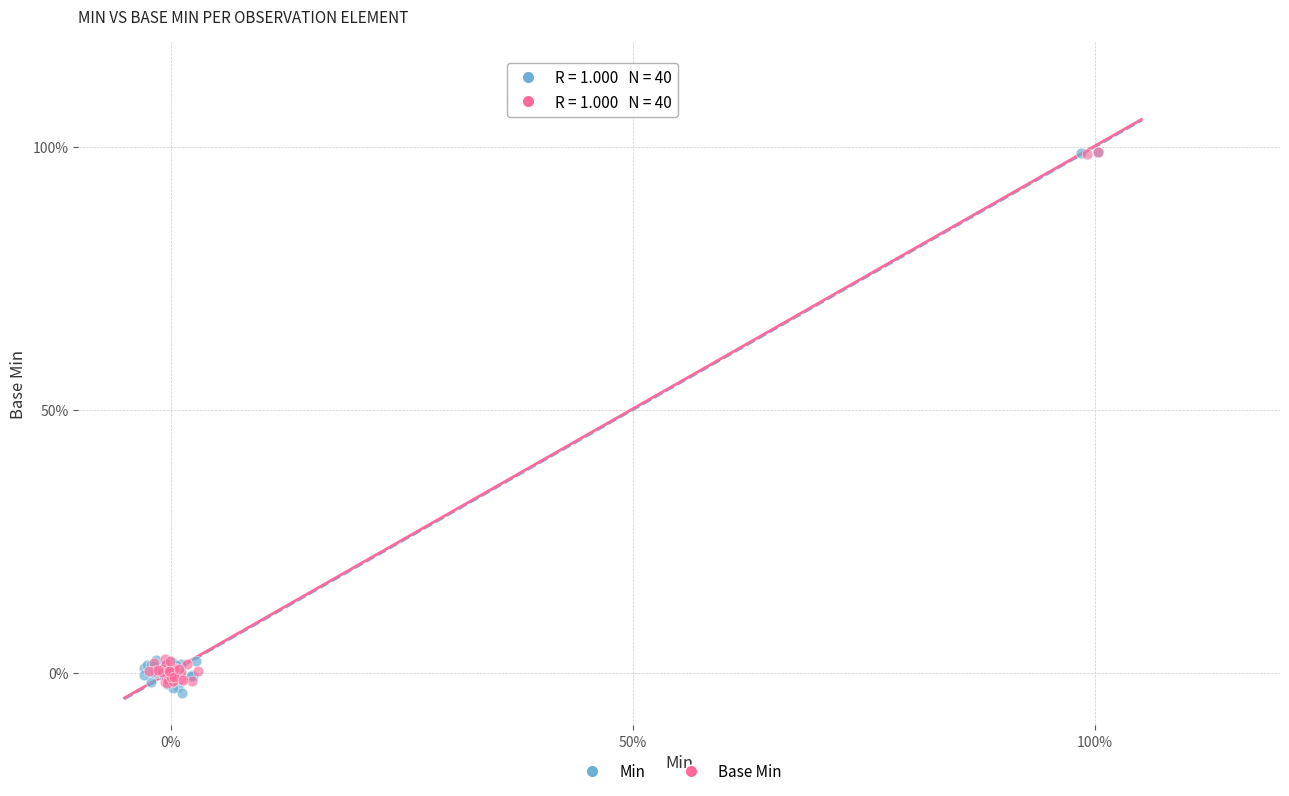

Which series has the largest Y range (max minus min)?

Min